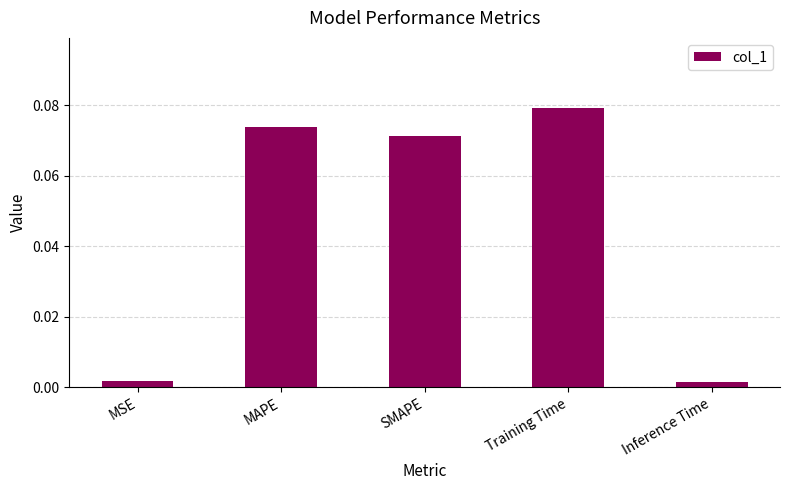

How many categories are shown in the chart?

5